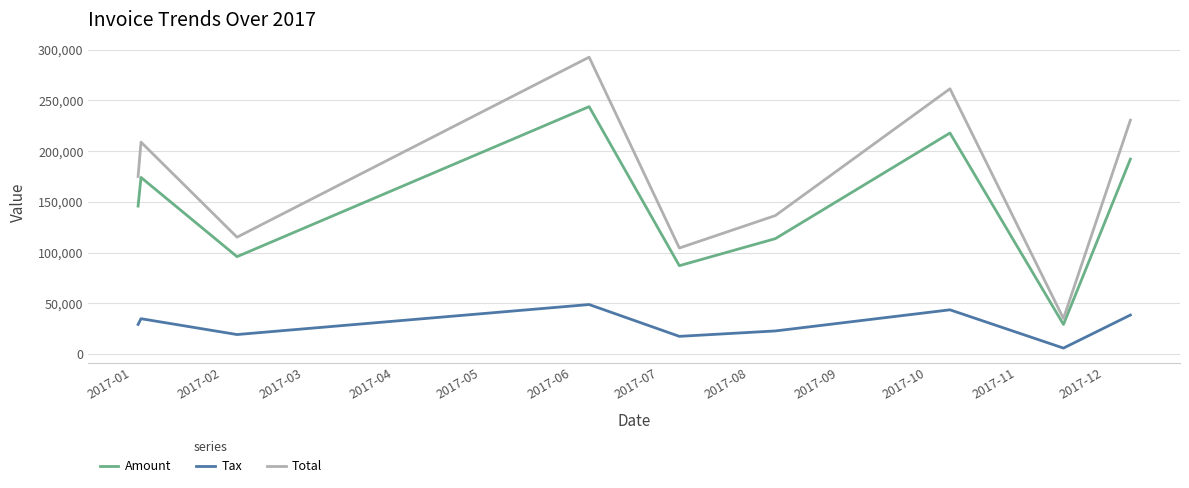

True or false: Amount and Tax intersect in this chart.

False